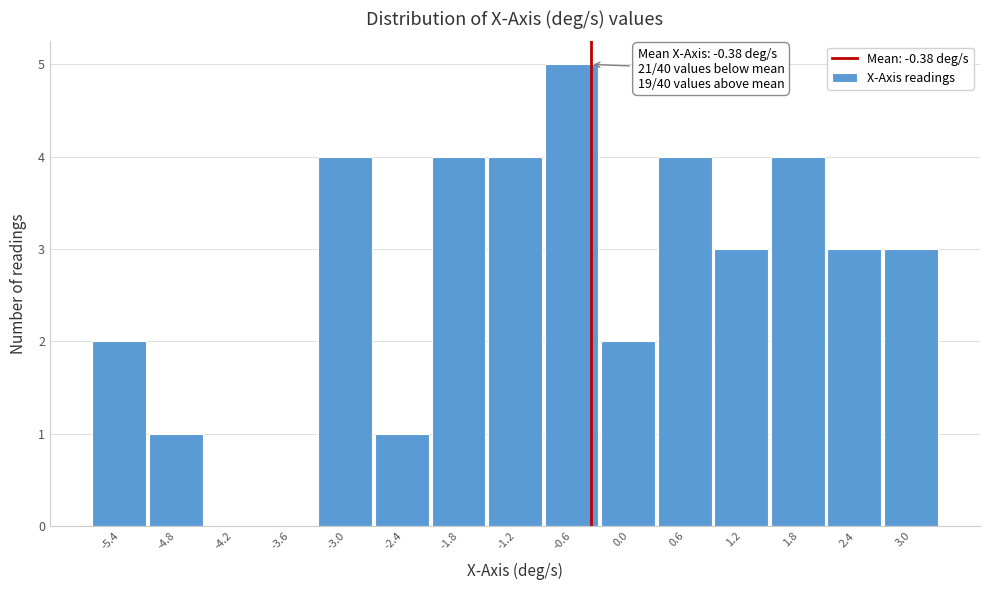

Over which range of the x-axis is the bar tallest?

-0.9 to -0.3